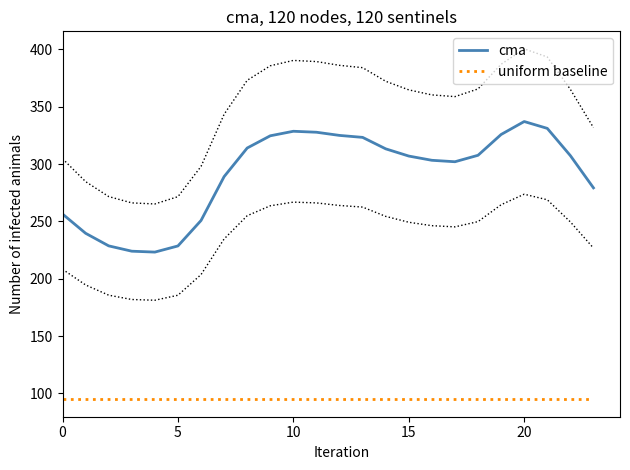

True or false: cma and uniform baseline cross at least once.

False